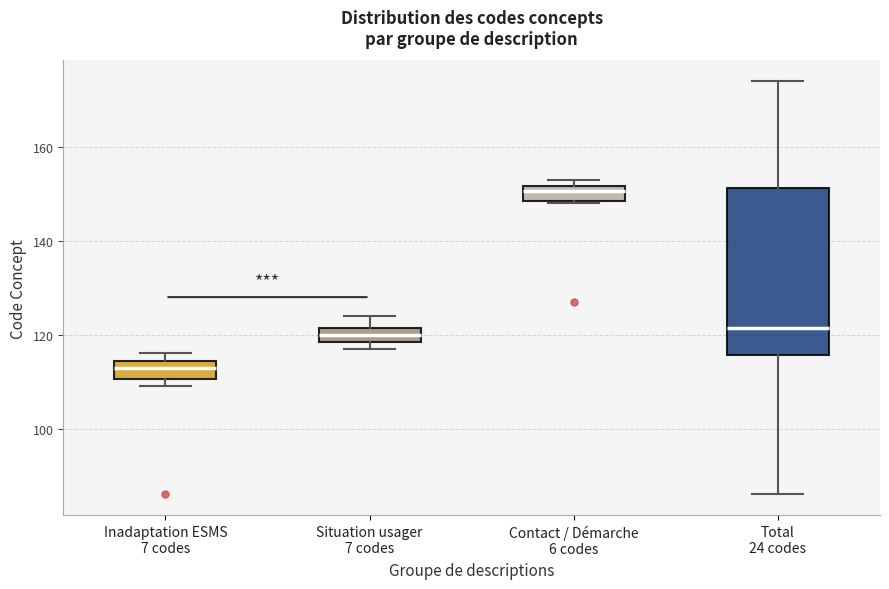

Comparing the boxes themselves (not the whiskers), which one is the tallest?

Total 24 codes